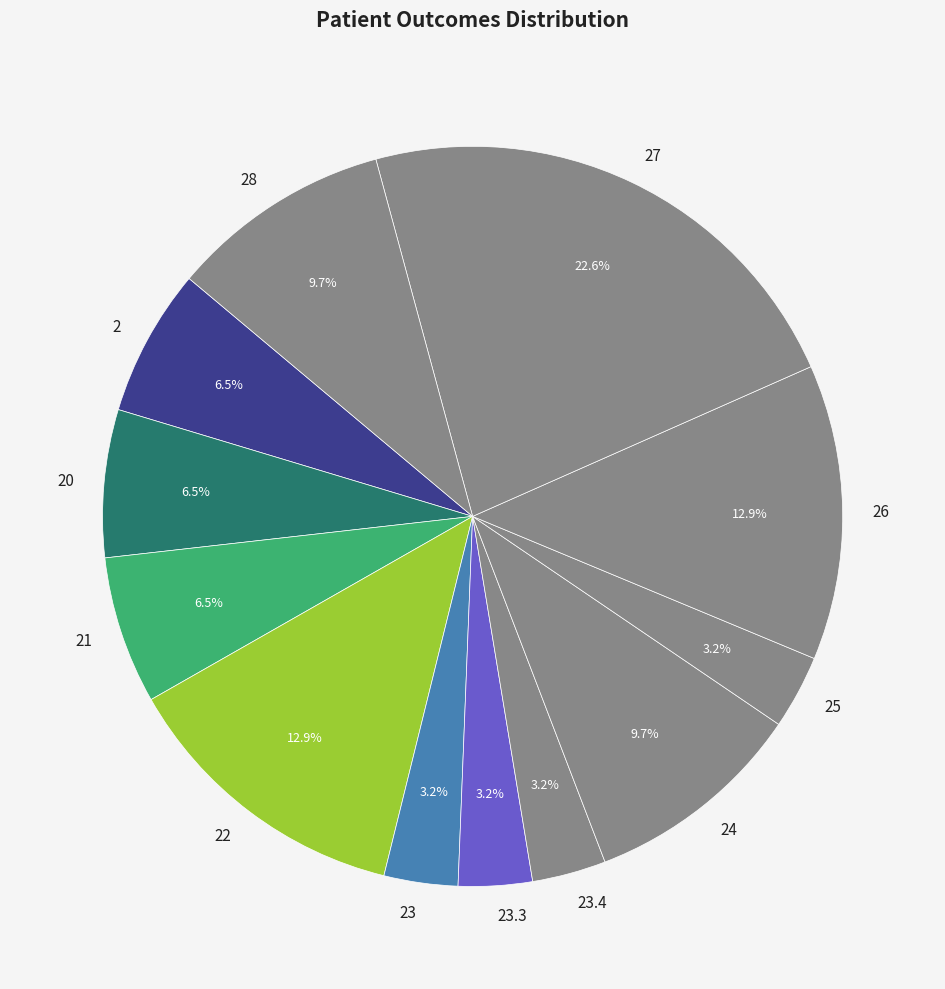

Does any single category account for the majority?

No